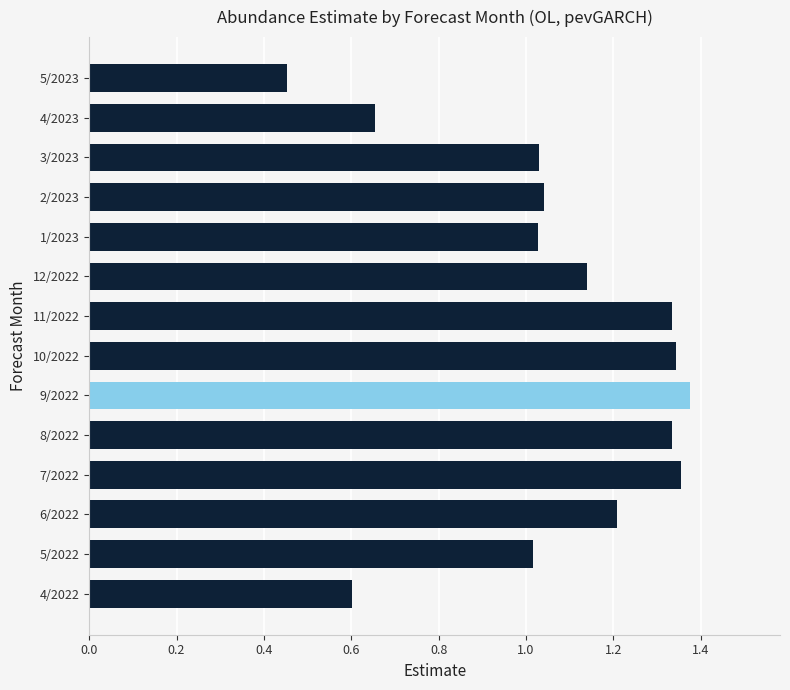

Are the bars horizontal?

Yes